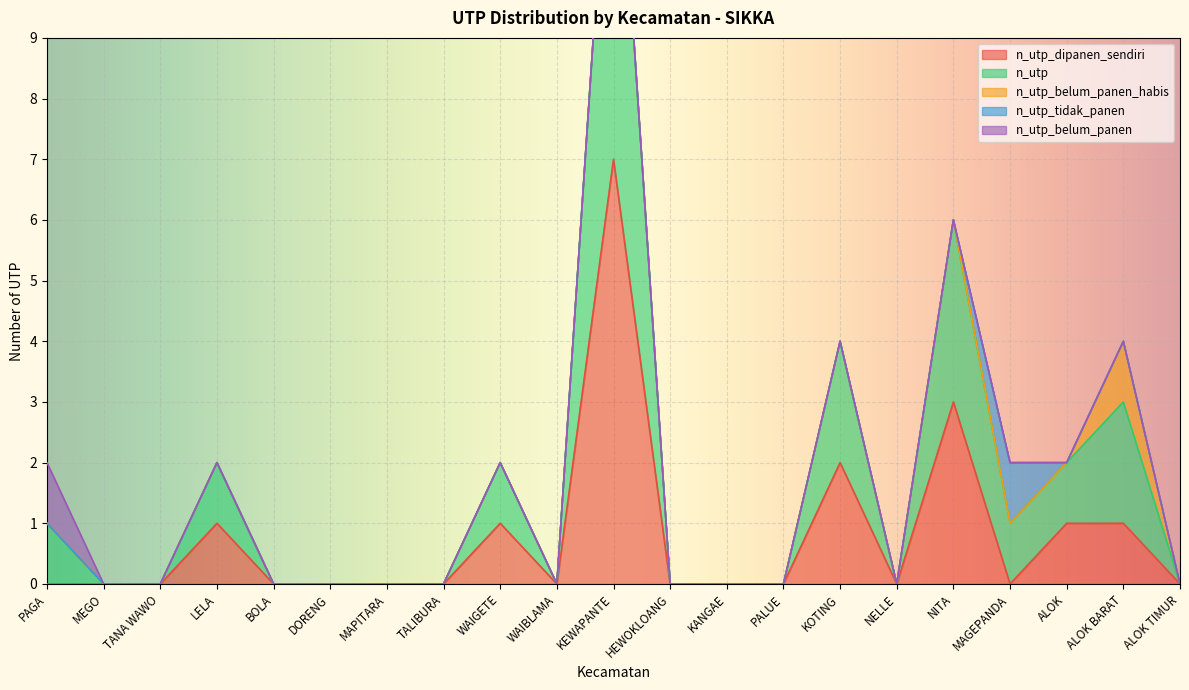

What is the sum of the n_utp_dipanen_sendiri values at KOTING and KEWAPANTE?

9